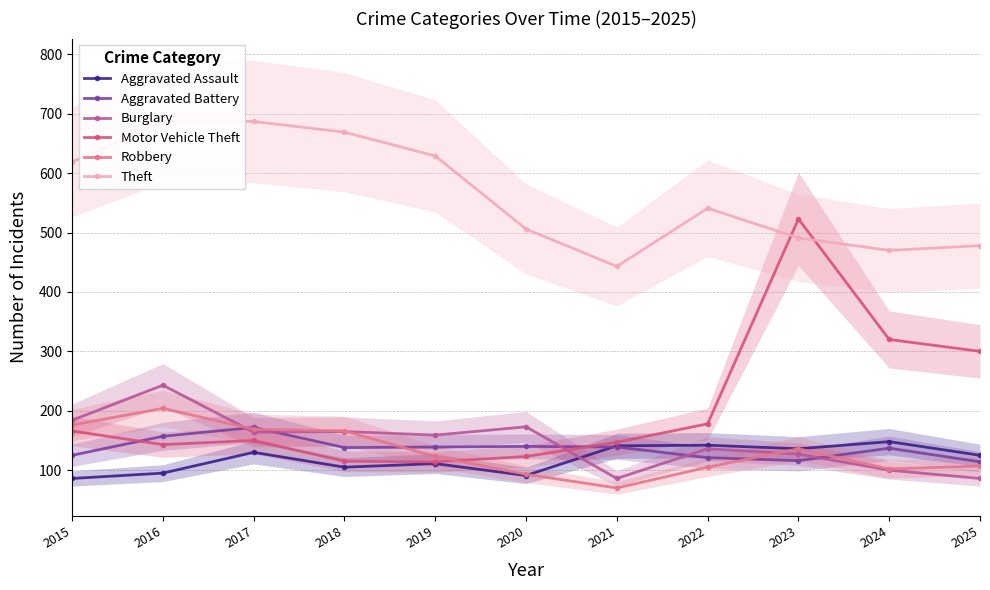

True or false: Burglary and Theft cross at least once.

False